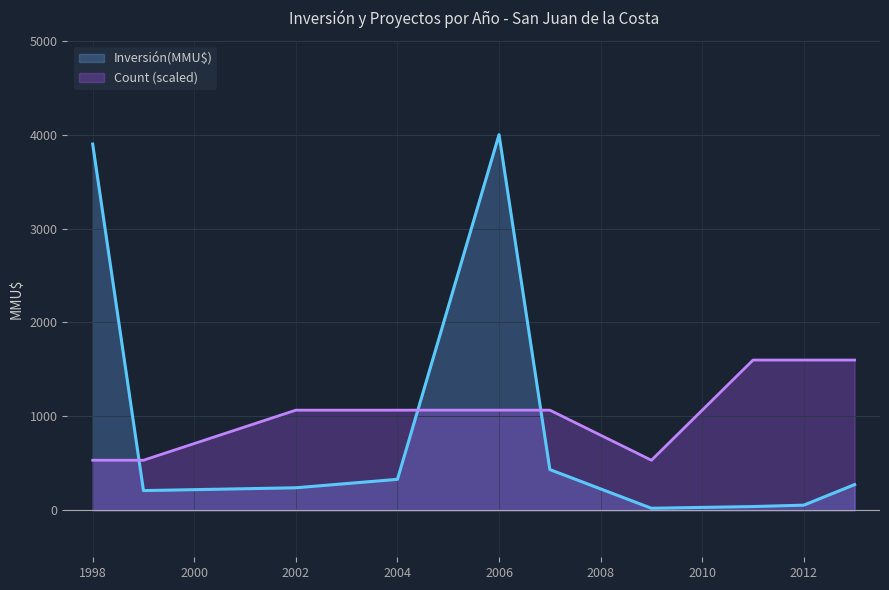

List the series in order of their peak value, highest first.

Inversión(MMU$), Count (scaled)